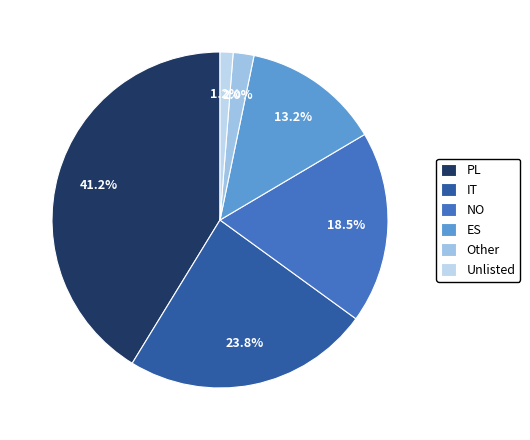

Rank the categories by value from highest to lowest.

PL, IT, NO, ES, Other, Unlisted